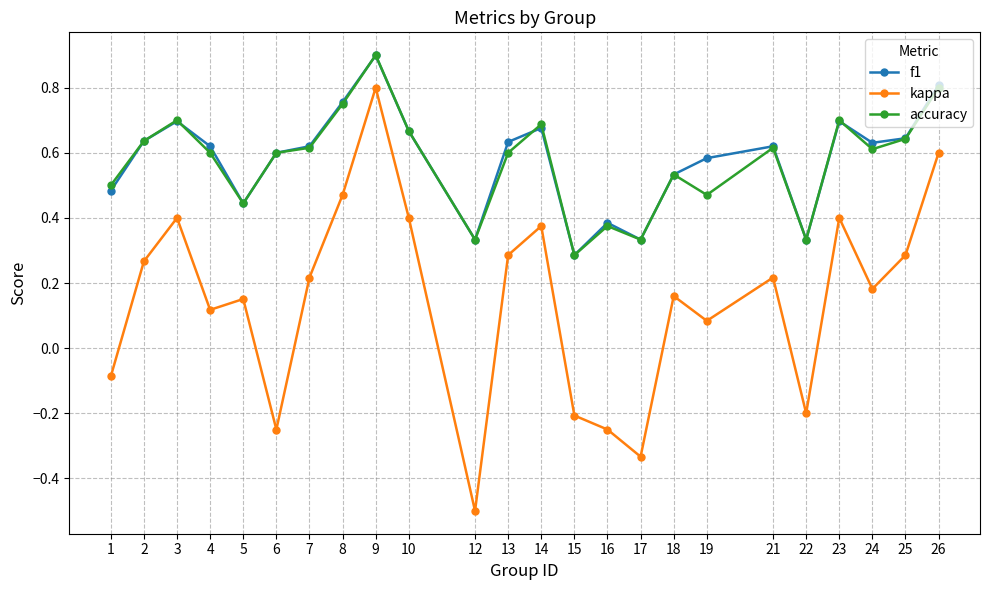

In accuracy, how many points are higher than both neighbors (excluding endpoints)?

7